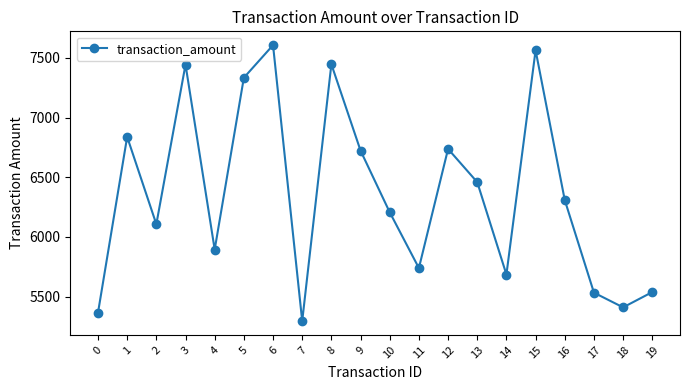

What is the greatest value displayed?

7606